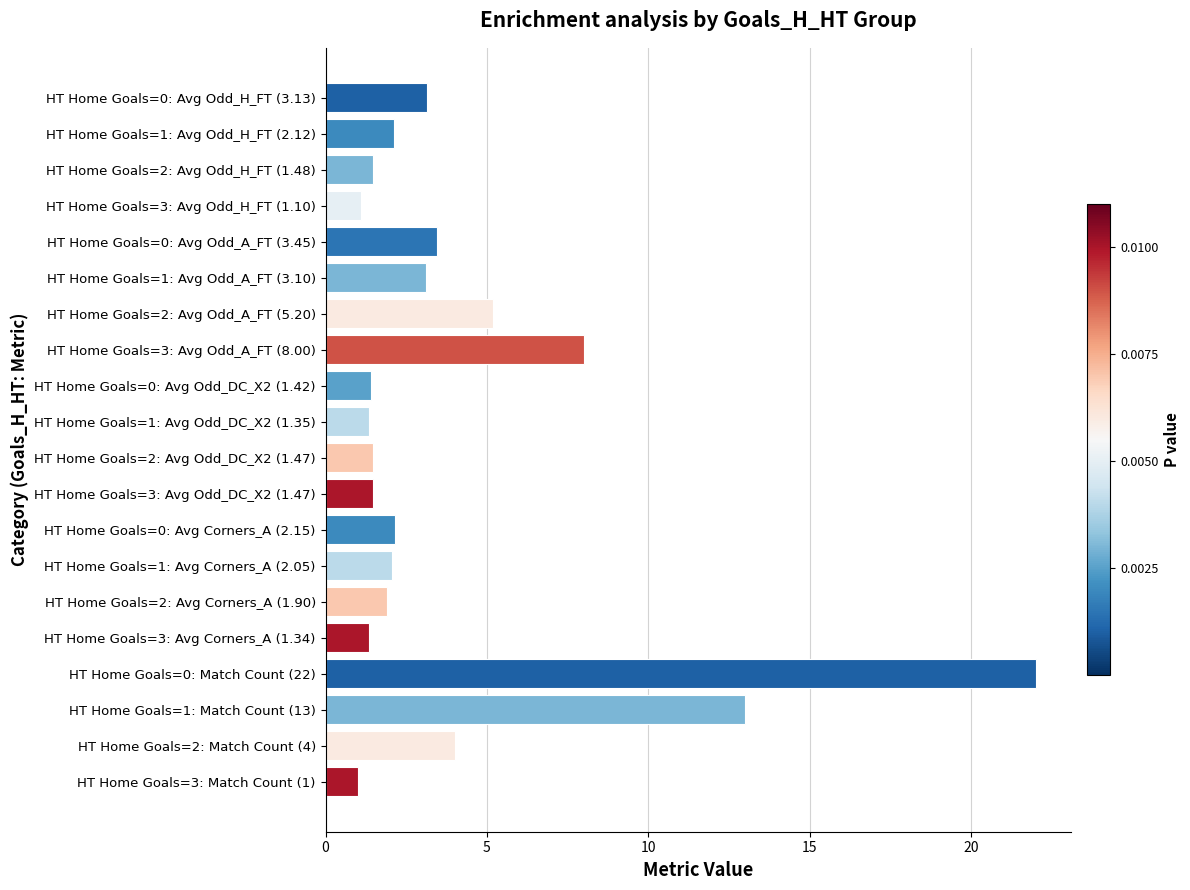

What is the difference between the second highest and second lowest values?

11.9